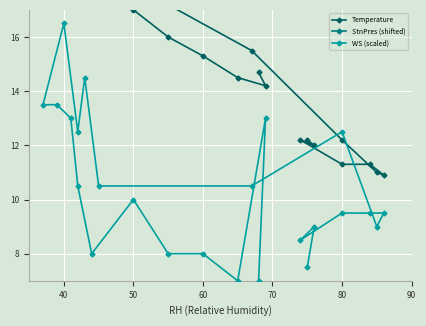

Is the value of WS (scaled) at 11 greater than the value of StnPres (shifted) at 50?

Yes